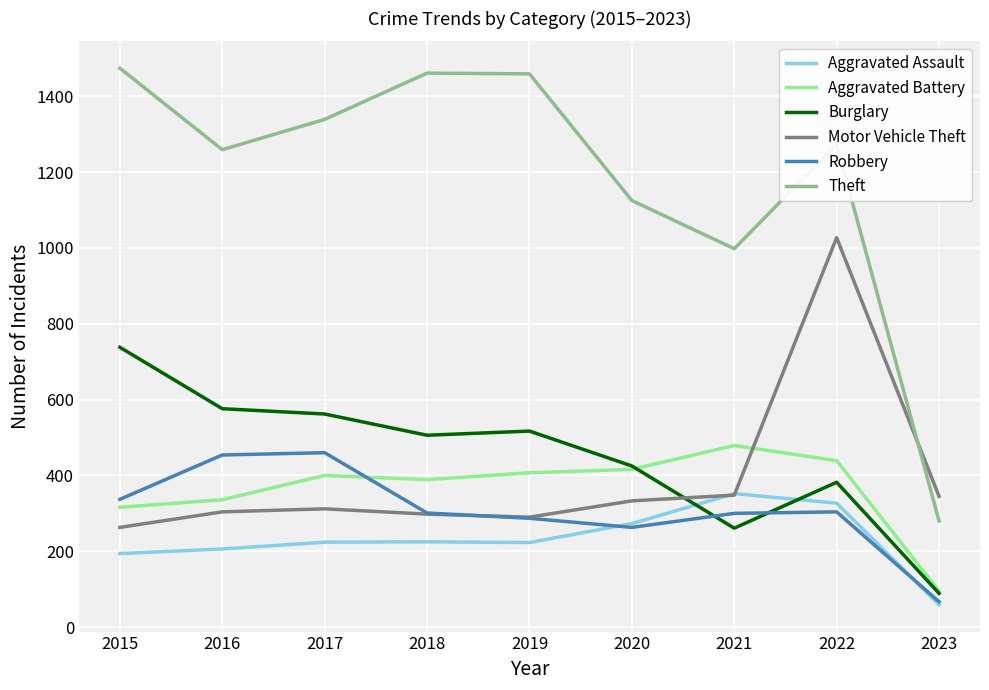

What is the difference between the Motor Vehicle Theft values at 2018 and 2022?

729